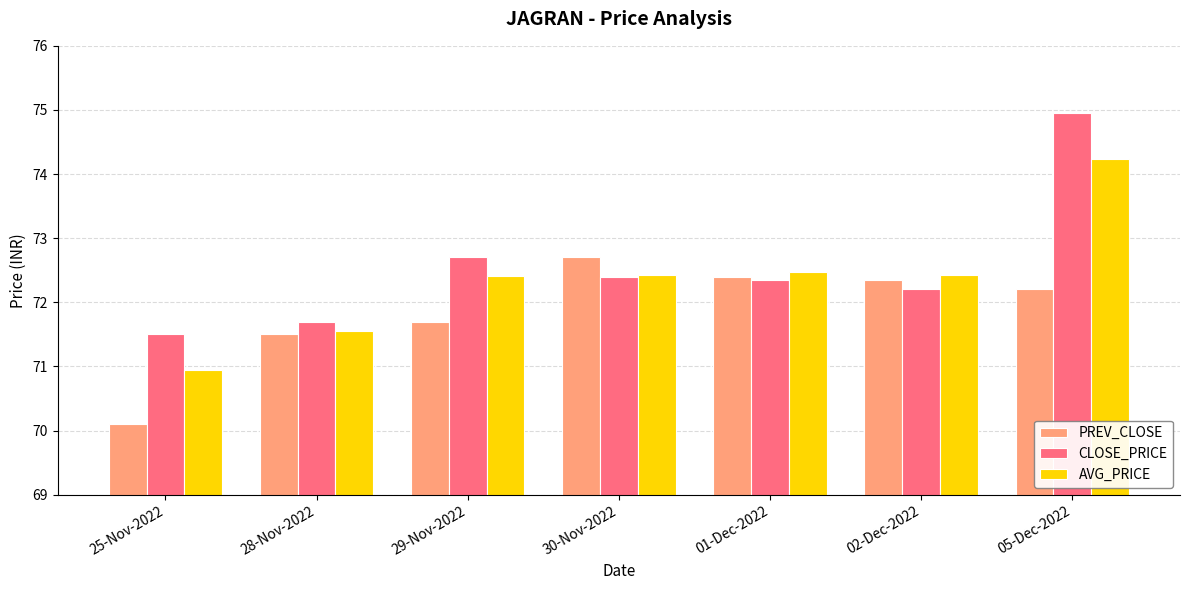

Does the chart contain stacked bars?

No